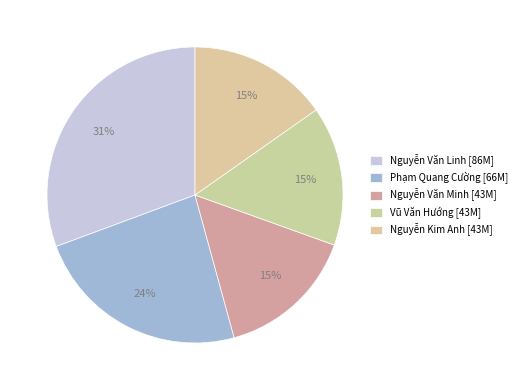

How many segments does this pie chart have?

5